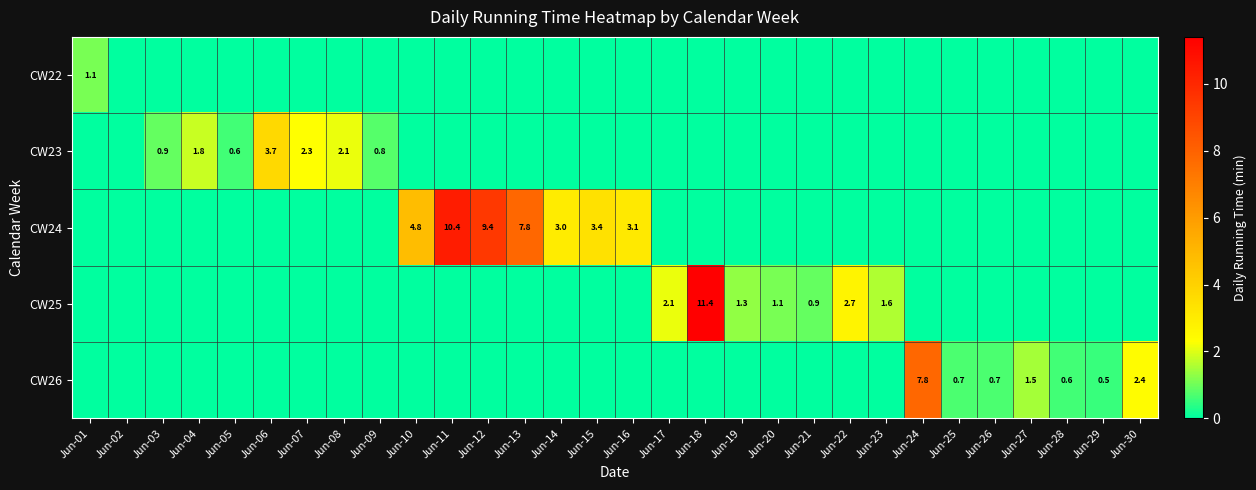

True or false: CW23 has a value of 0.6 at Jun-05.

True